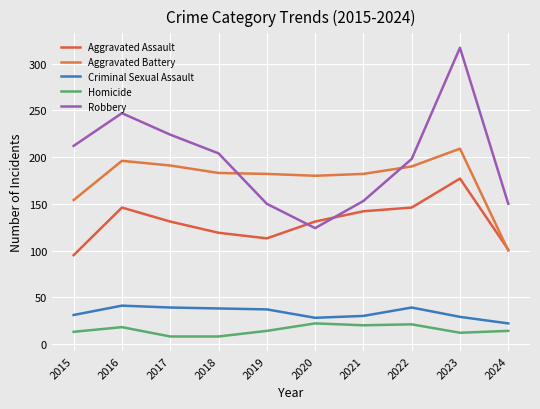

What is the difference between the maximum and minimum values in the Aggravated Battery series?

109